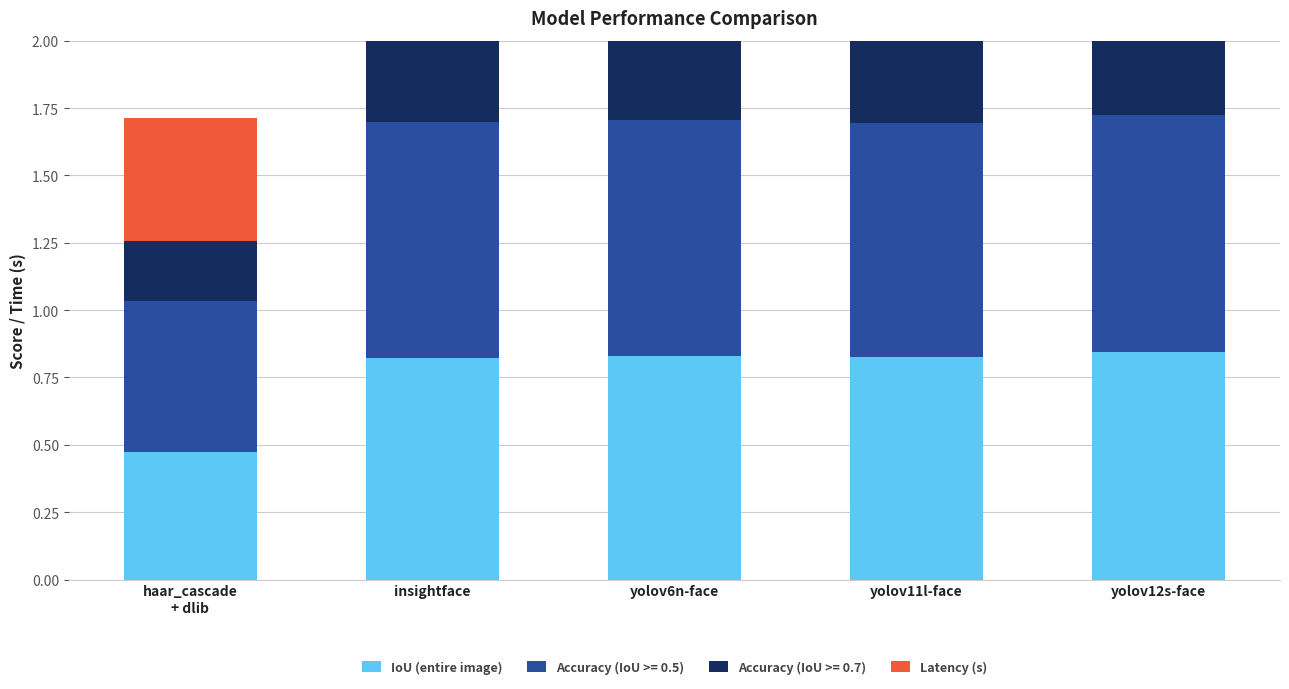

List the labels in order of IoU (entire image) value, smallest first.

haar_cascade
+ dlib, insightface, yolov11l-face, yolov6n-face, yolov12s-face